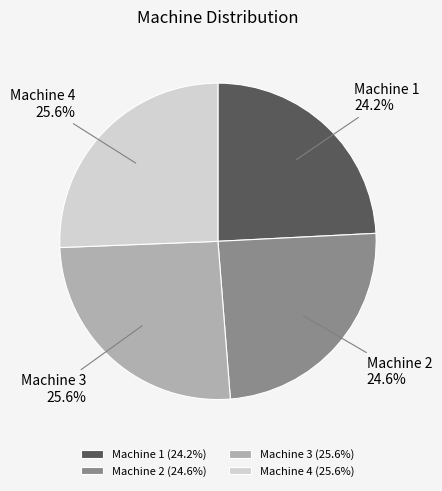

Does any single category account for the majority?

No